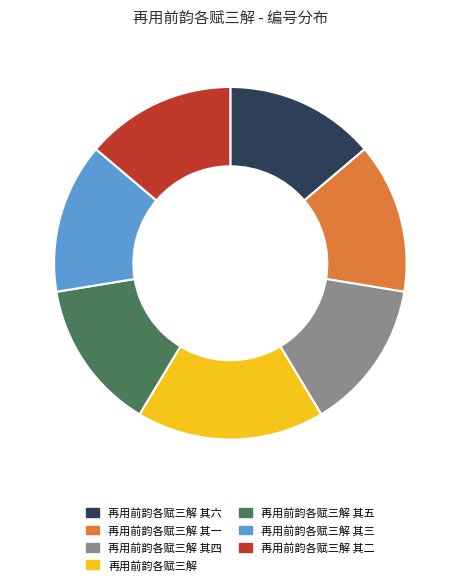

True or false: 再用前韵各赋三解 其五 accounts for 23% of the total.

False